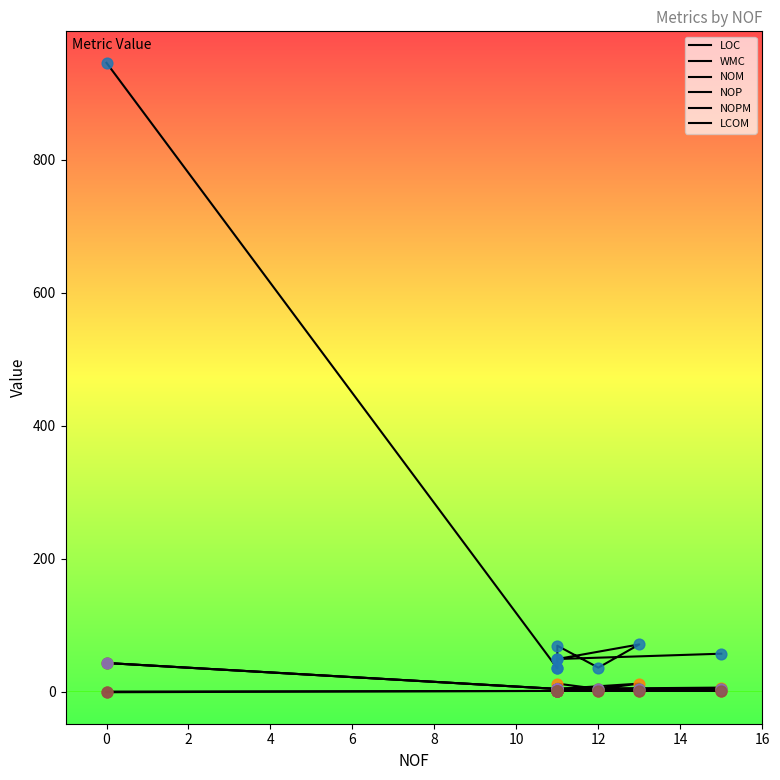

Which series has the largest Y range (max minus min)?

LOC